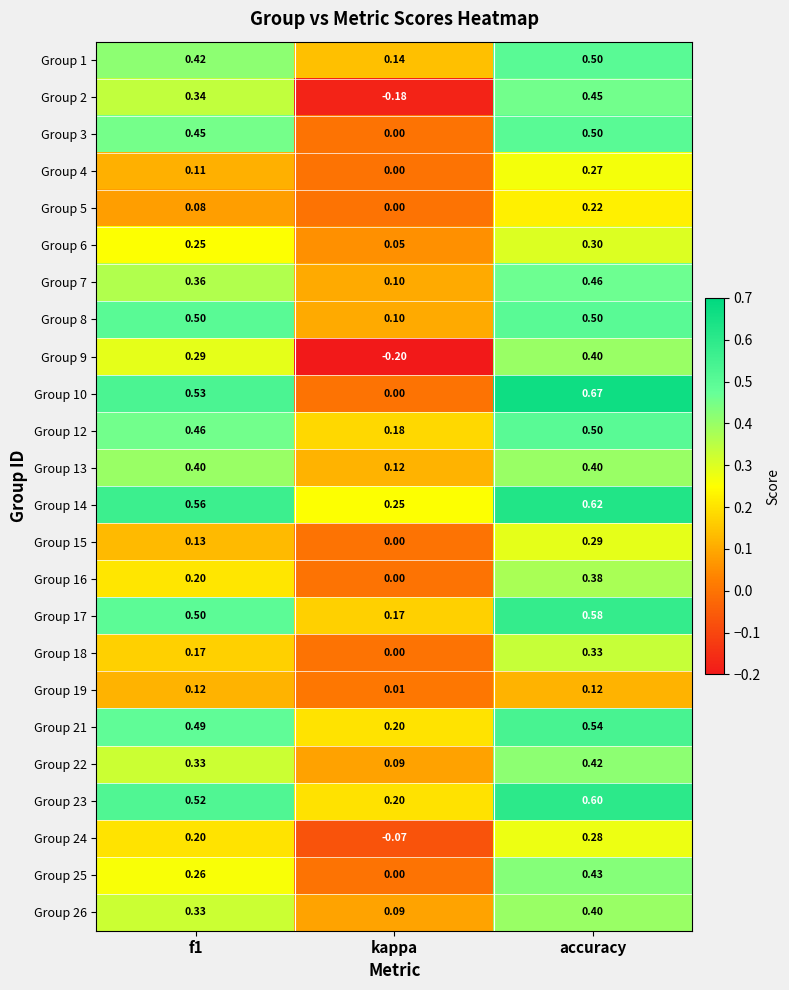

Which series changed the most between f1 and kappa?

Group 10